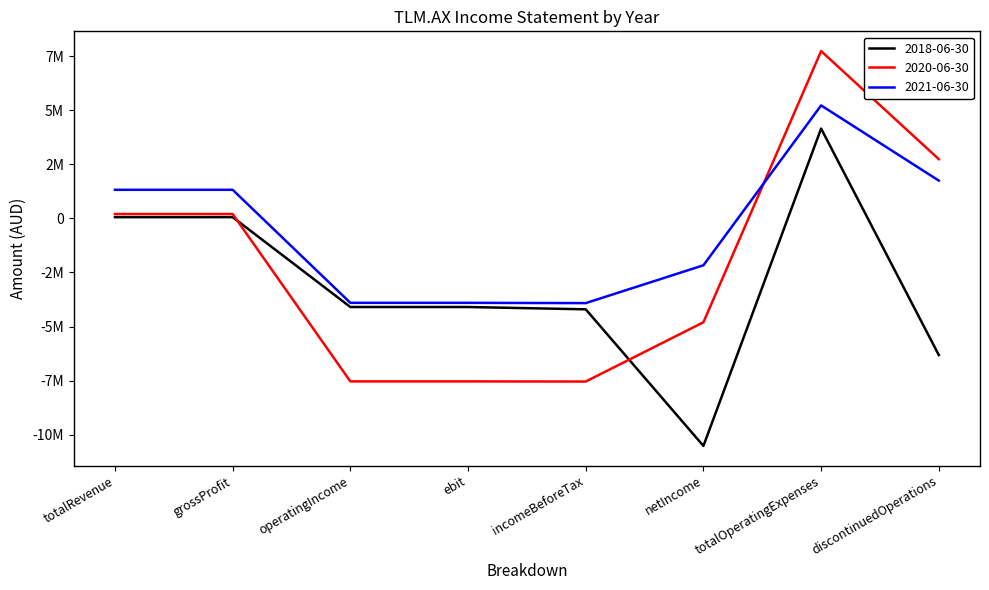

What is the difference between the maximum and minimum values in the 2021-06-30 series?

9146000